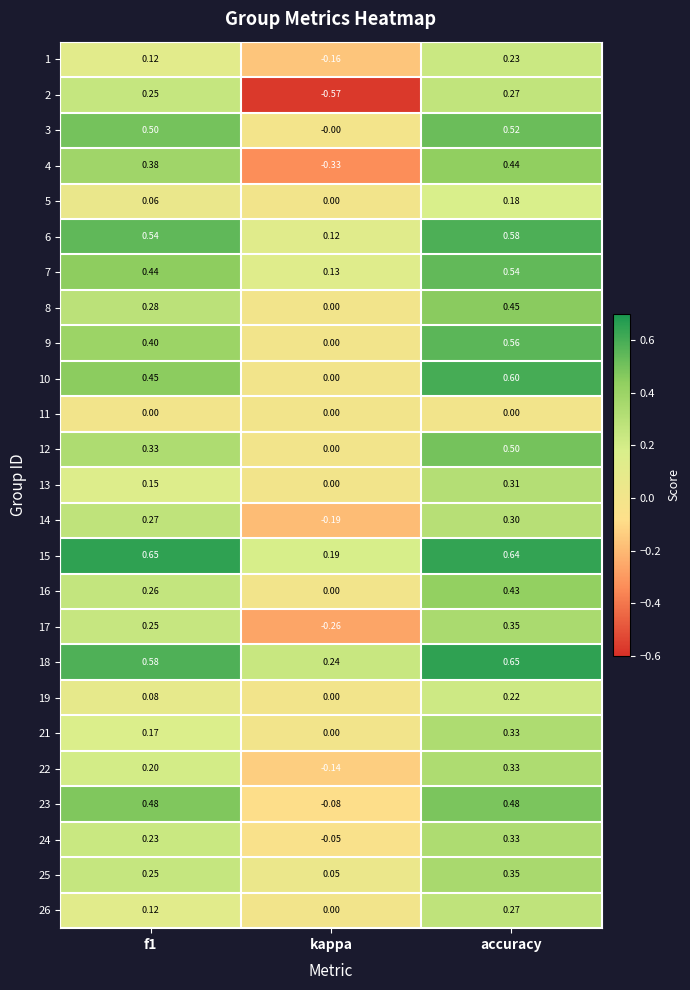

How many data points does each series have?

3